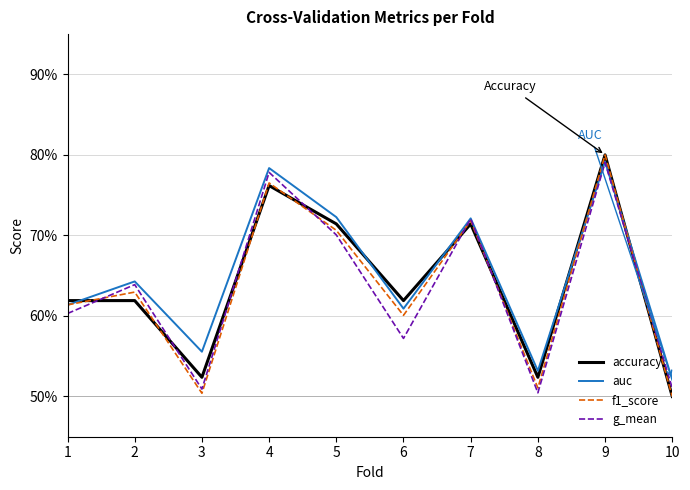

True or false: accuracy has a value of 0.1 at 8.

False